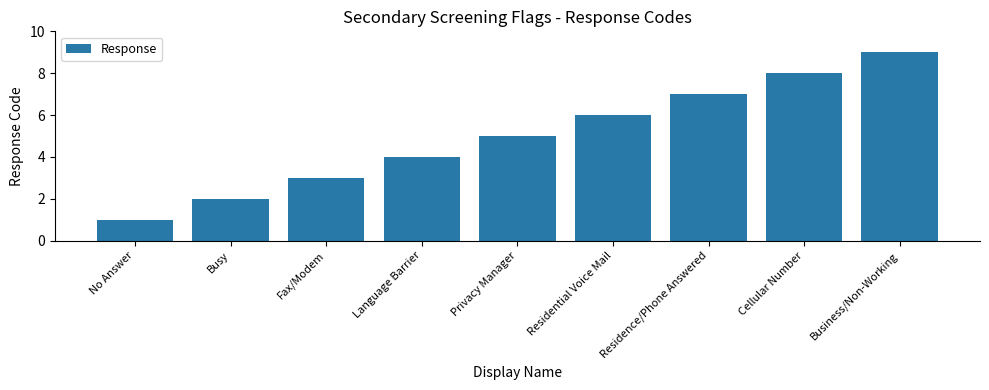

Read the value at Fax/Modem.

3